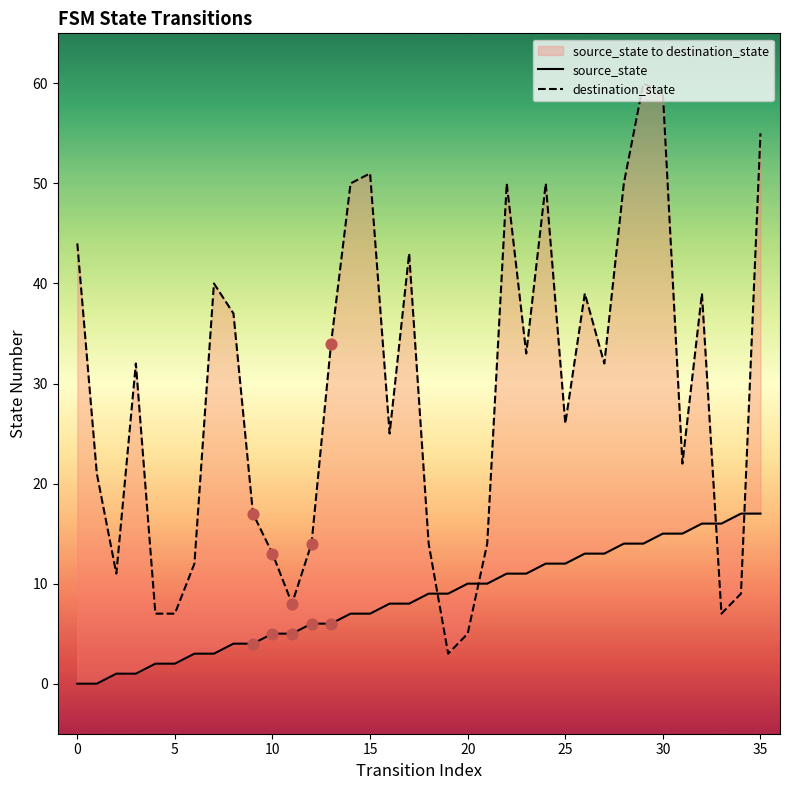

What are all the series names shown in the legend?

source_state, destination_state